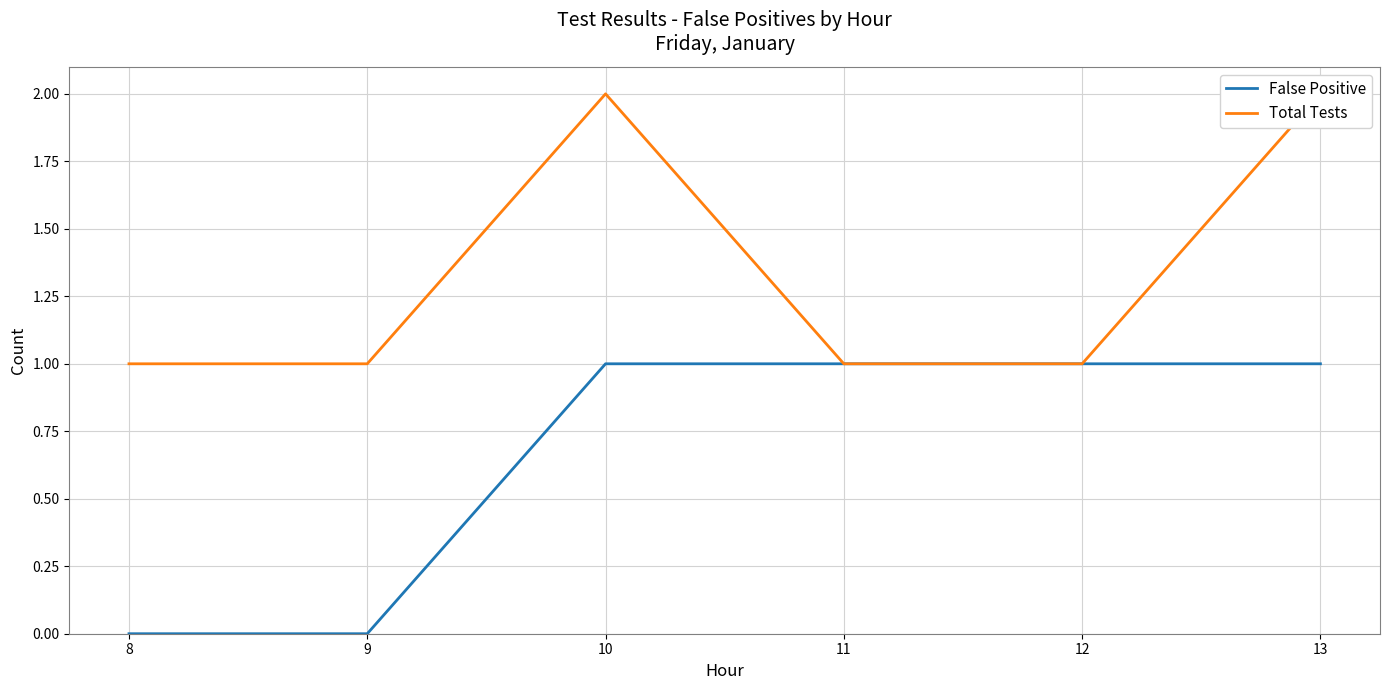

What is the sum of the False Positive values at 12 and 13?

2